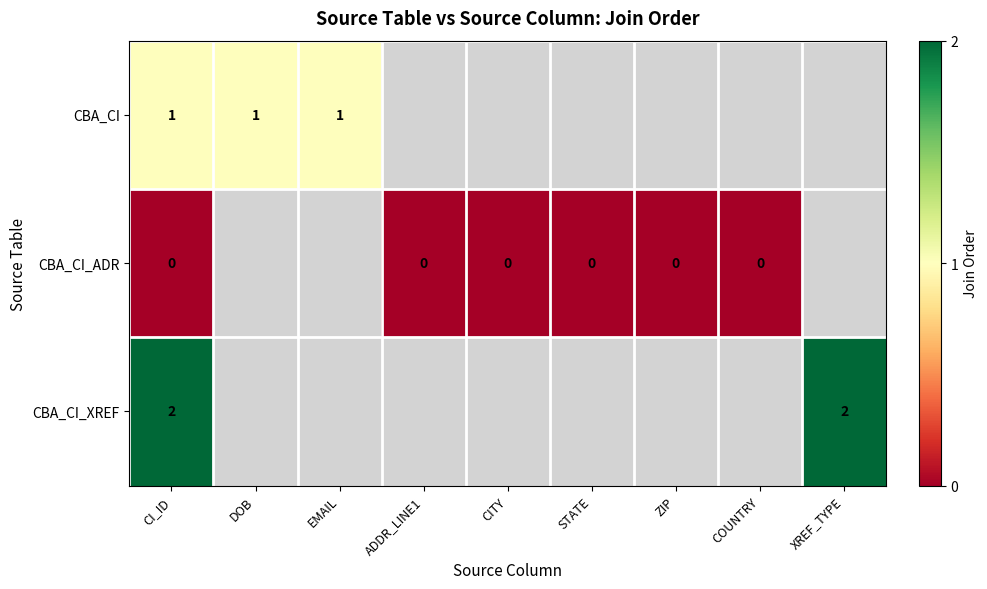

At CI_ID, list the series in order from smallest to largest.

CBA_CI_ADR, CBA_CI, CBA_CI_XREF